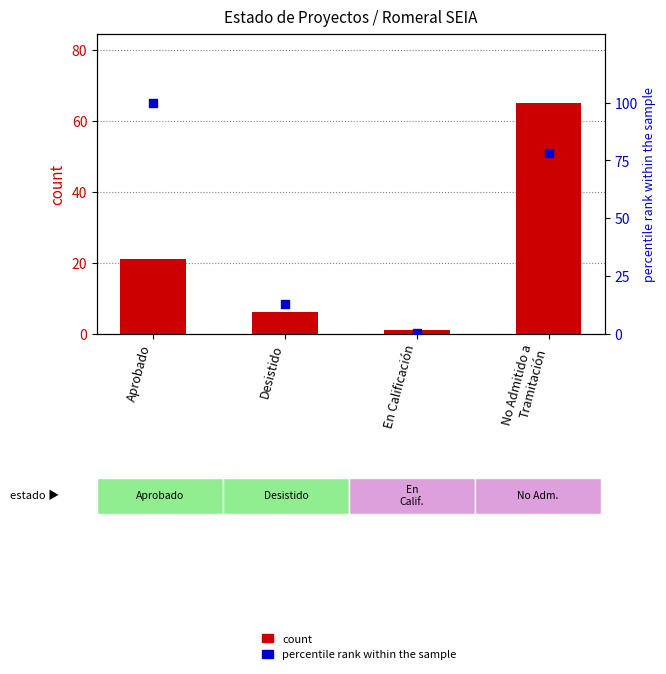

What is the total value across all series at Aprobado?

121.0